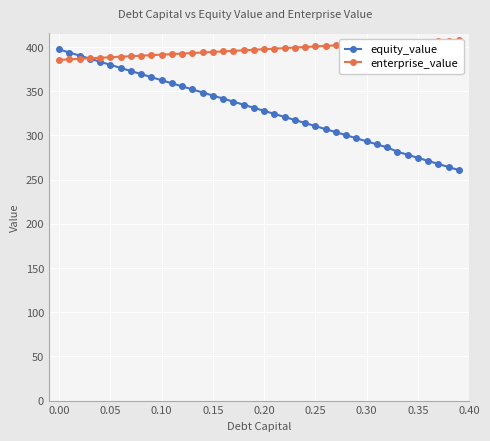

After their last crossing, which series has the higher values: equity_value or enterprise_value?

enterprise_value